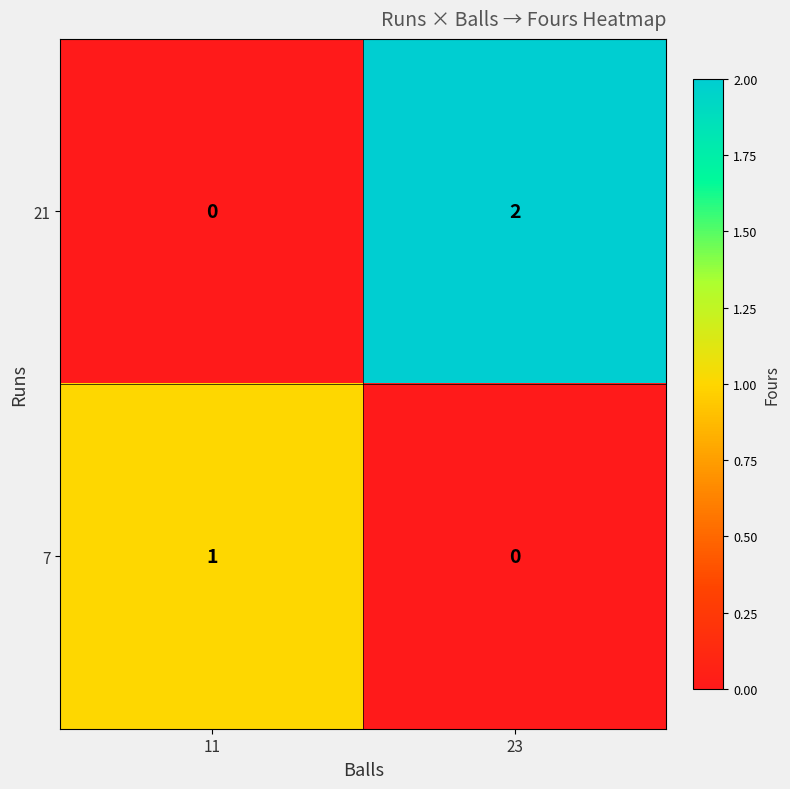

At which category is the sum across all series the highest?

23